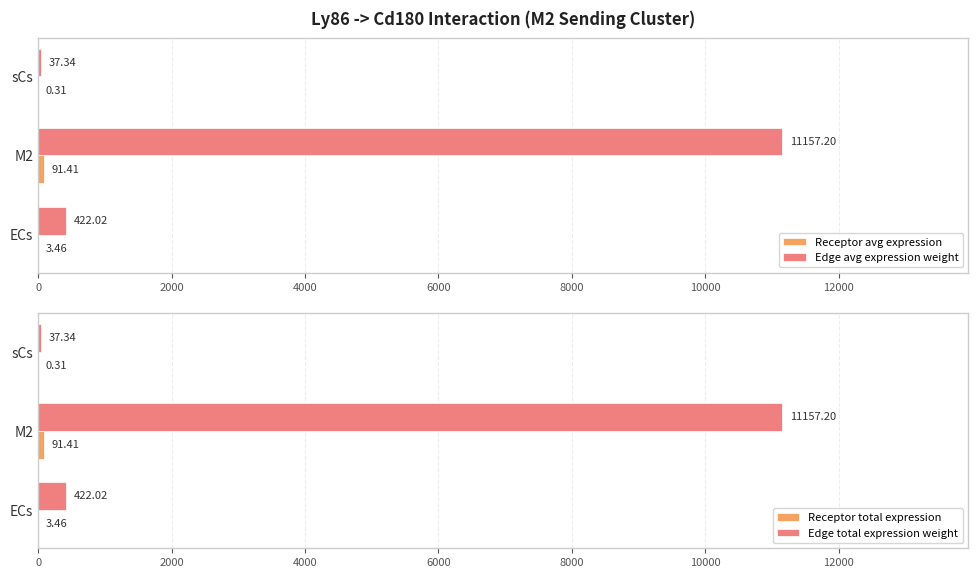

What is the sum of the Edge avg expression weight values at sCs and M2?

11194.5